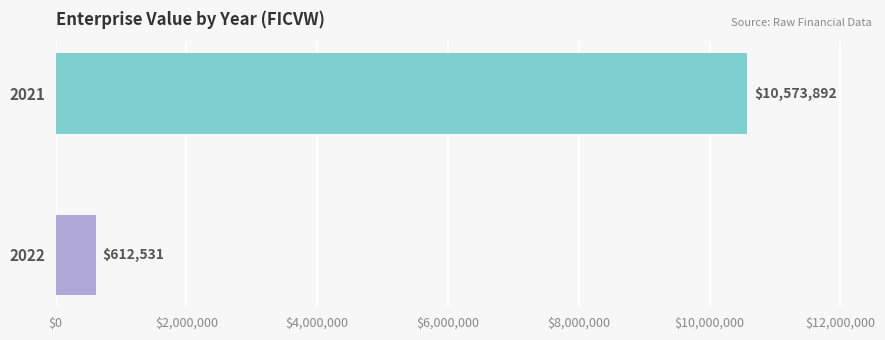

How many bars are there in total?

2